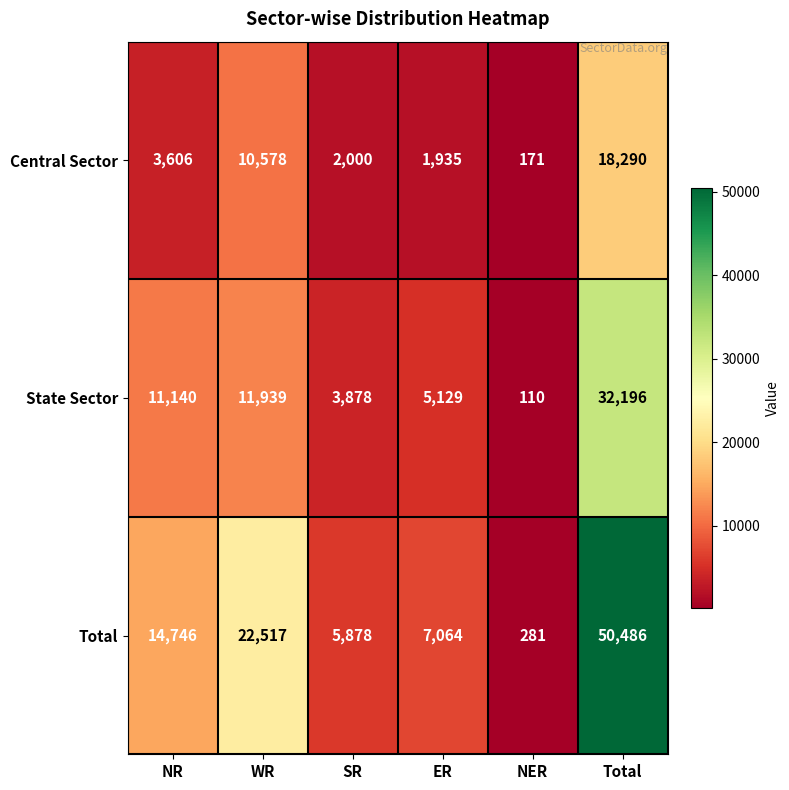

Between NR and Total, which series saw the biggest shift?

Total